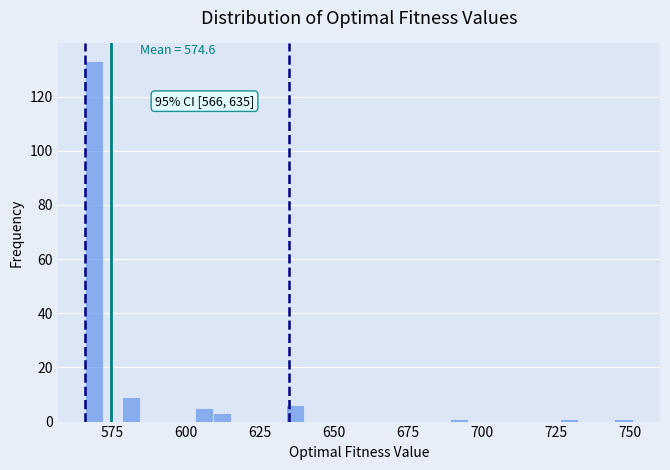

Around what value on the x-axis is the tallest bar? Give the approximate position of its centre, as read against the axis.

570